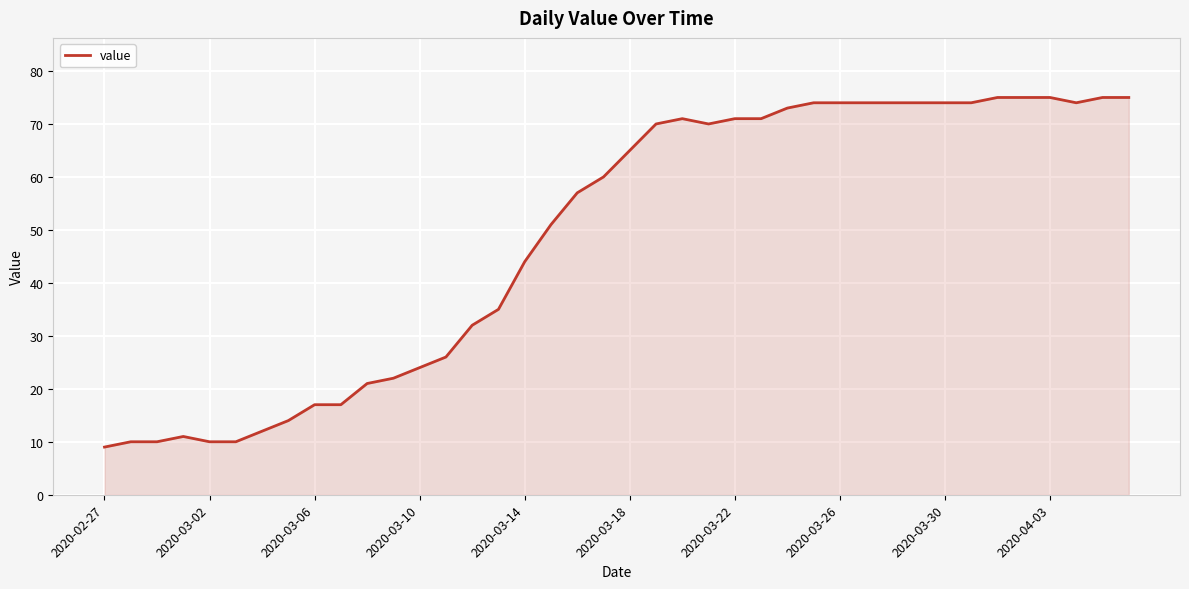

What is the difference between the second highest and minimum values?

66